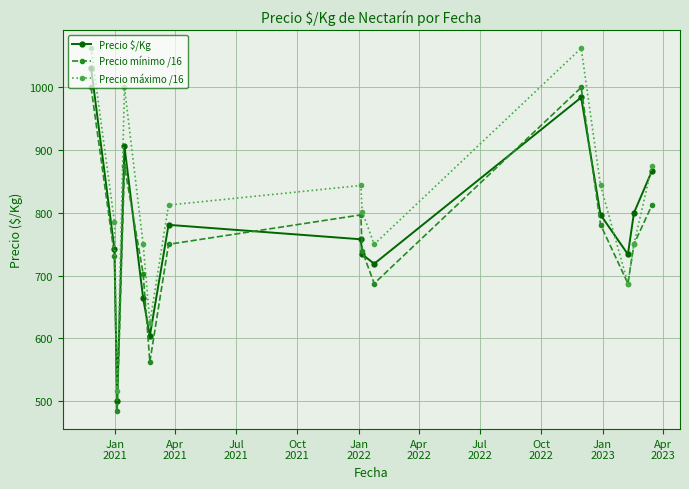

True or false: Precio $/Kg and Precio máximo /16 intersect in this chart.

True